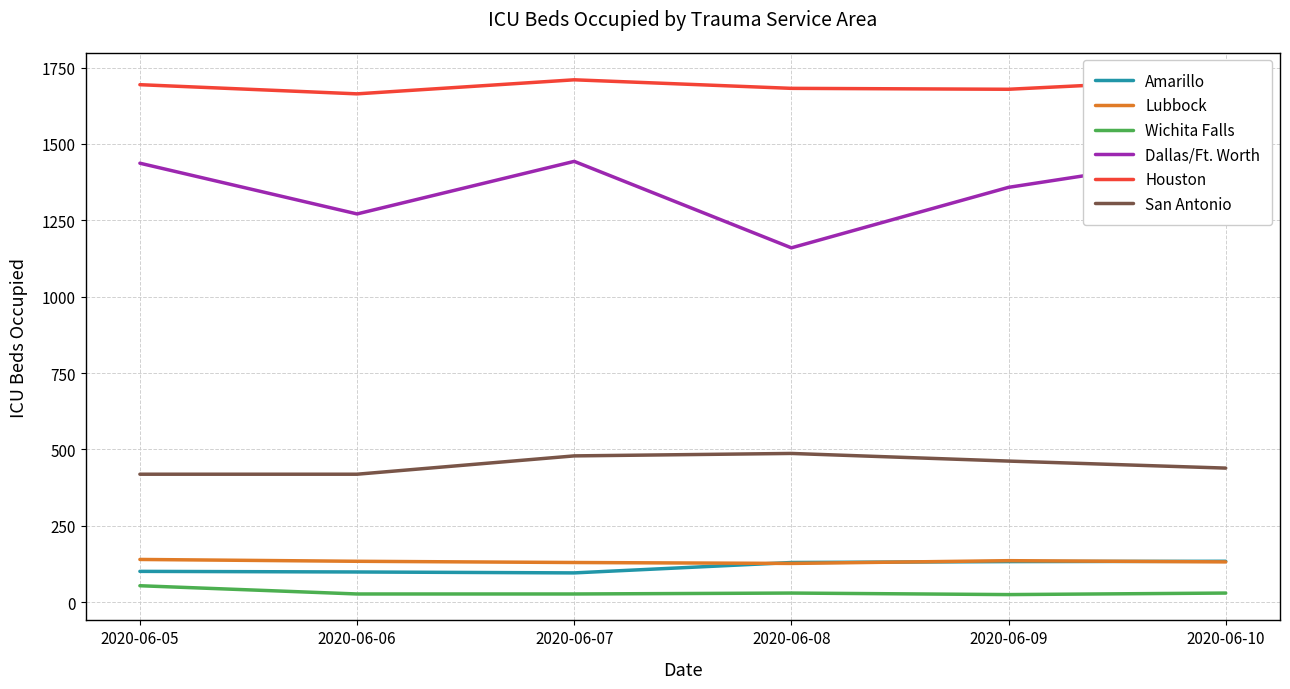

Reading right to left, extract all data points from this chart.

Amarillo: 134	133	130	96	99	101
Lubbock: 132	136	127	130	134	140
Wichita Falls: 30	25	30	27	27	54
Dallas/Ft. Worth: 1467	1358	1160	1443	1271	1437
Houston: 1714	1679	1682	1710	1664	1694
San Antonio: 439	462	487	479	419	419